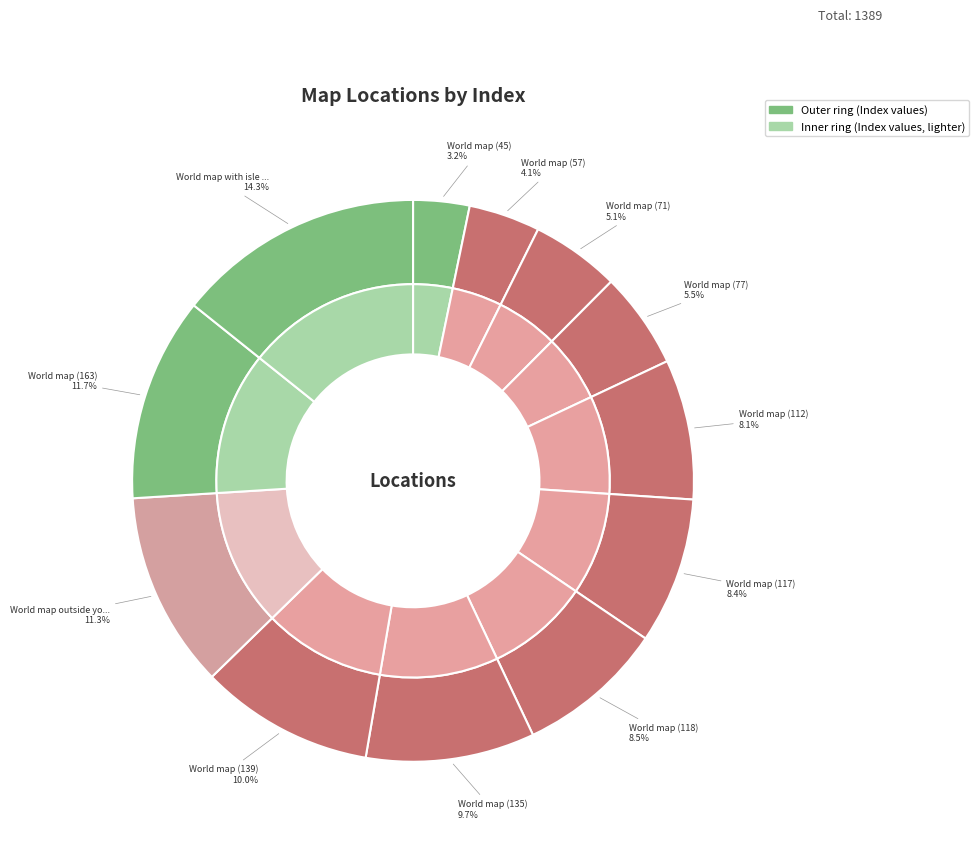

How many segments does this pie chart have?

12